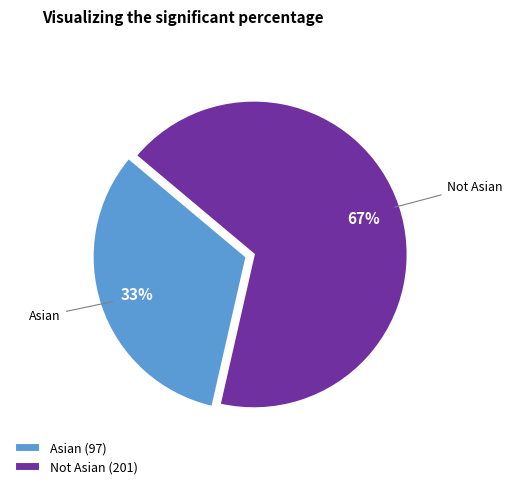

Between Not Asian and Asian, which is larger?

Not Asian